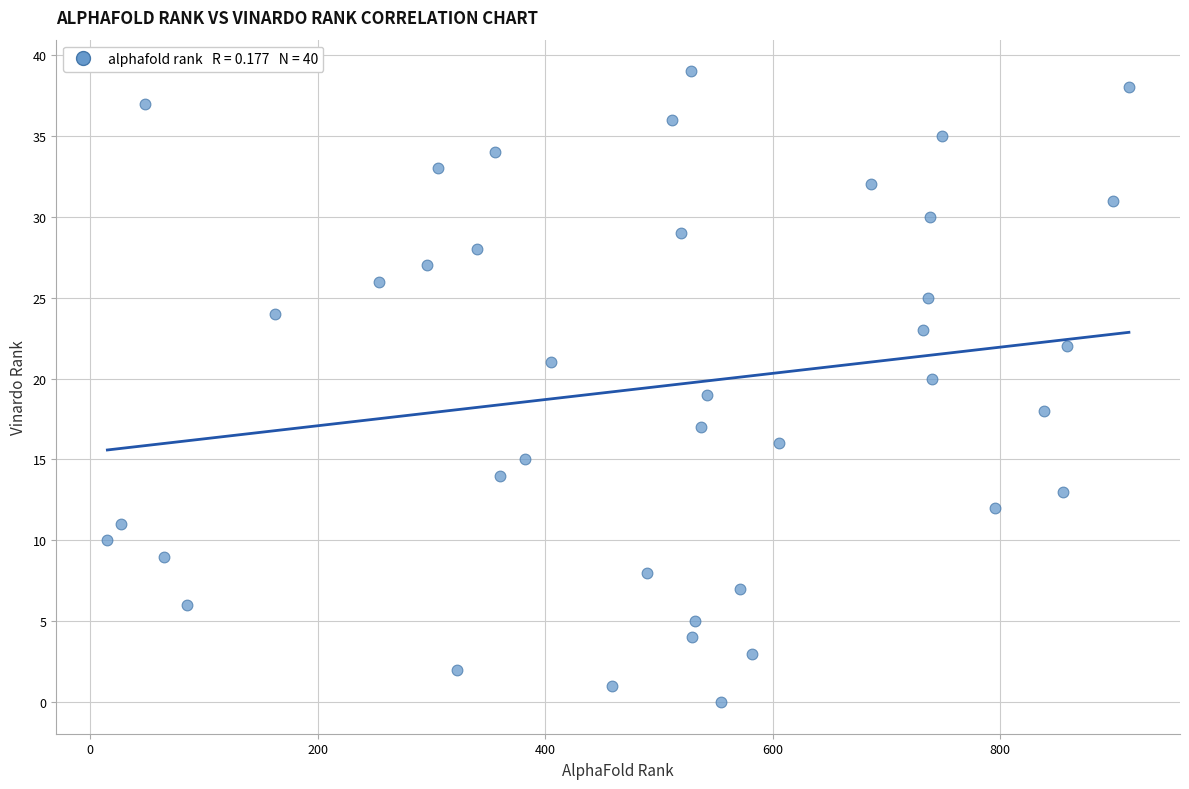

What is the range of X values (max minus min)?

898